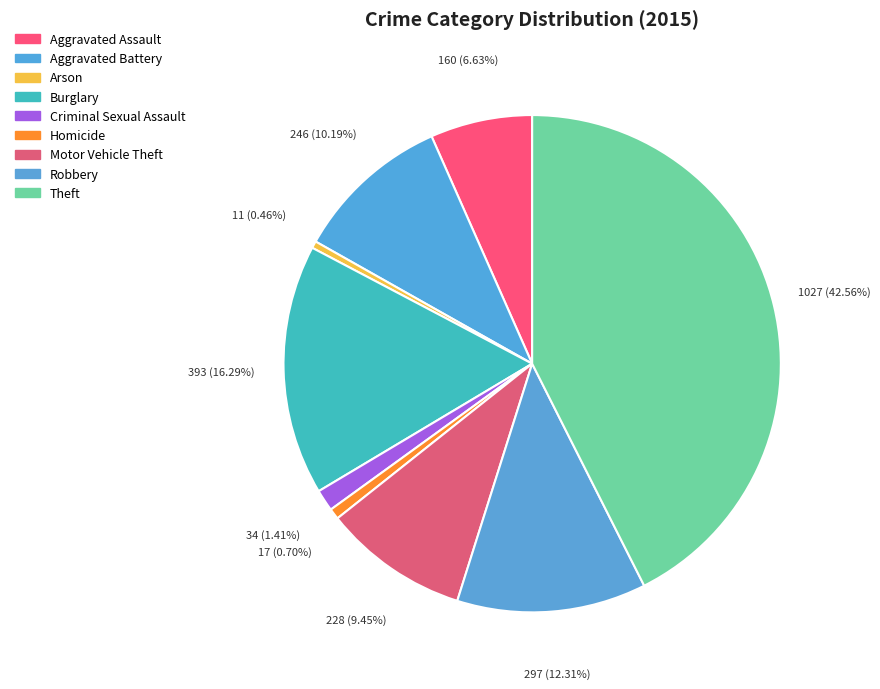

What percentage is NOT represented by Homicide?

99.3%